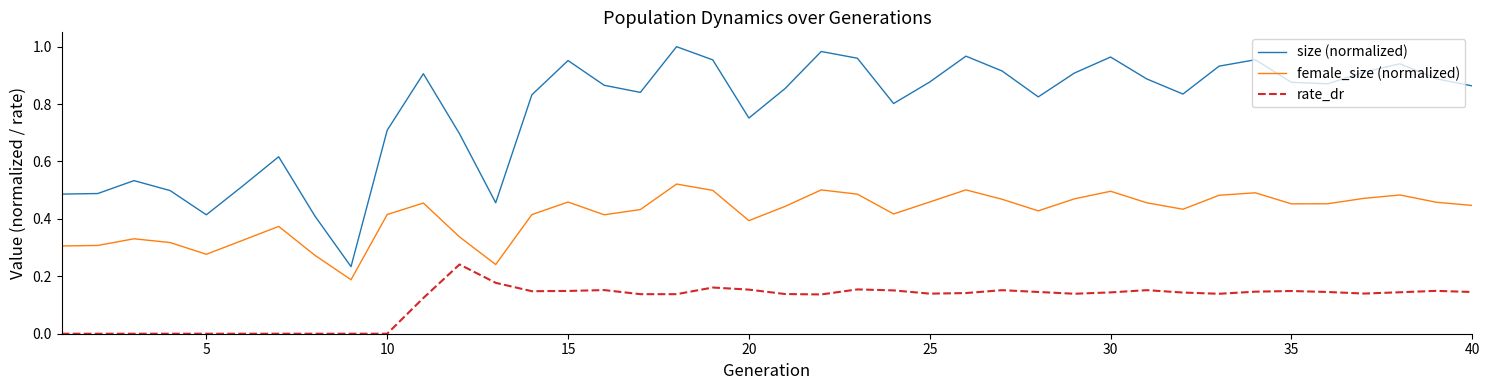

Which series has the largest total across all categories?

size (normalized)